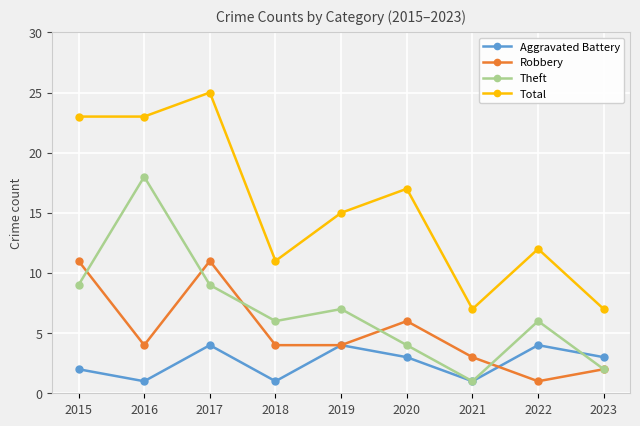

What is the minimum value shown in the chart?

1